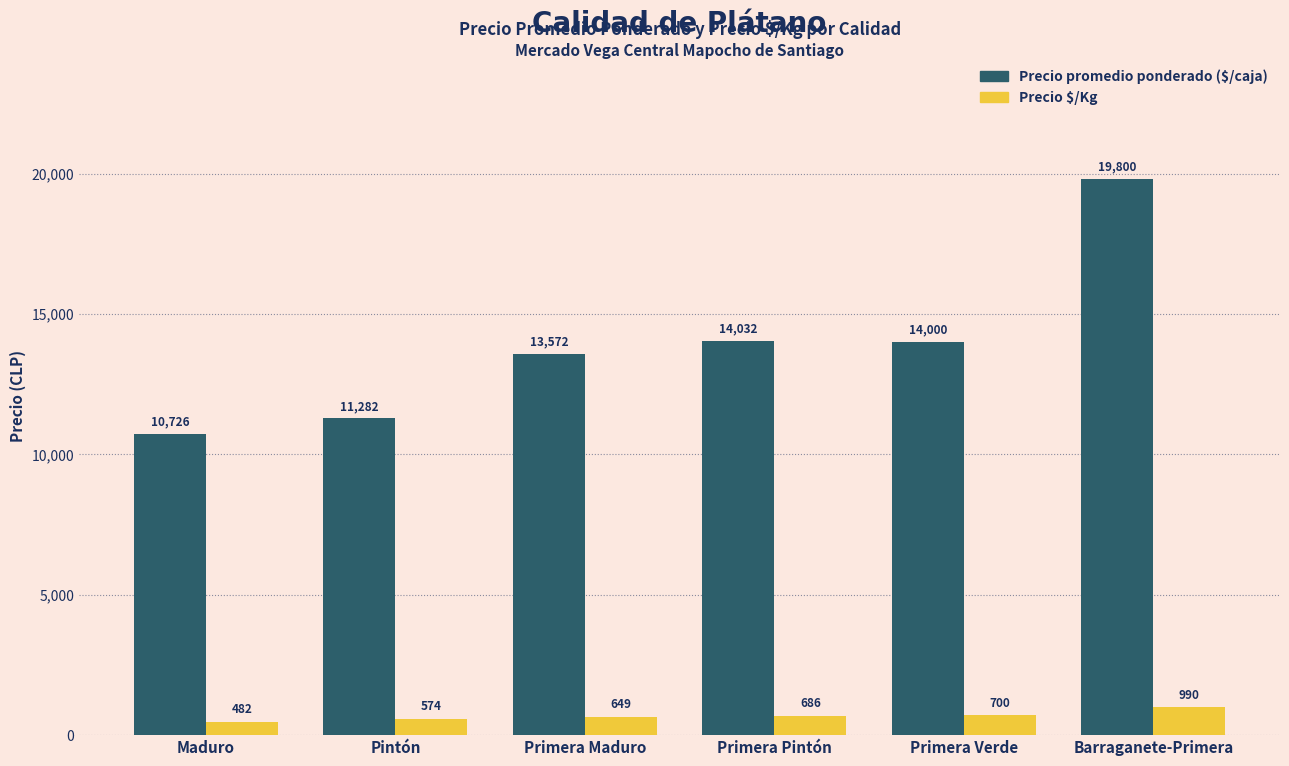

What is the difference between the highest and lowest values at Pintón?

10708